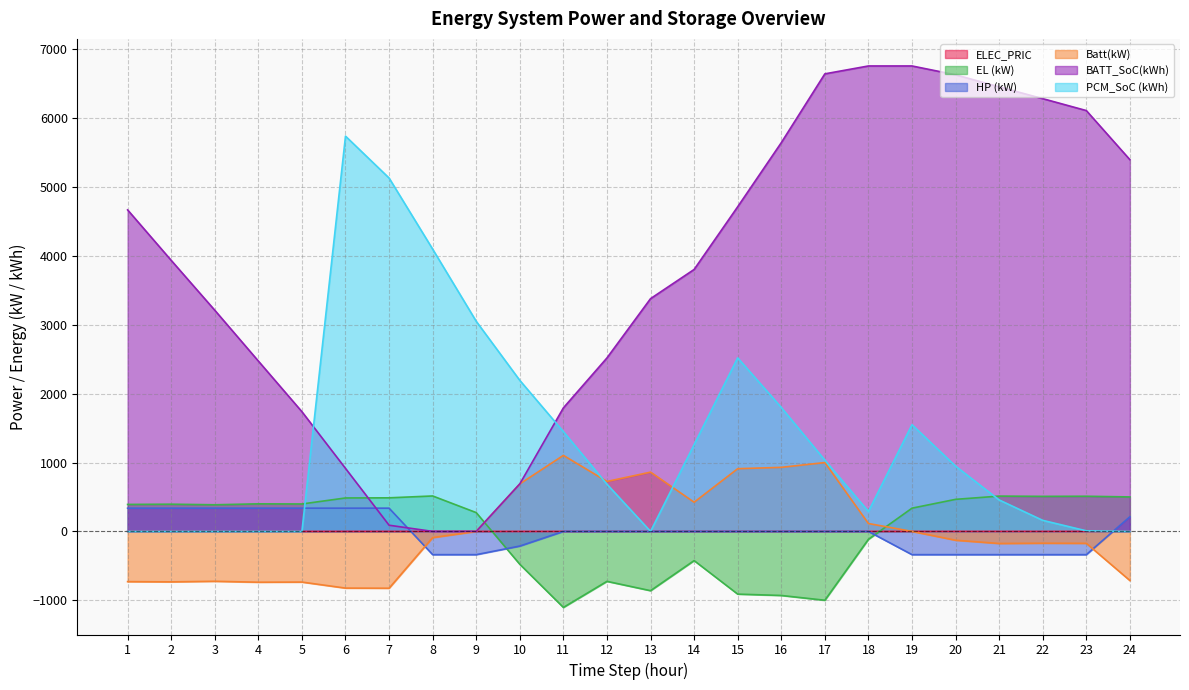

Where do ELEC_PRIC and EL (kW) first cross each other?

9 and 10